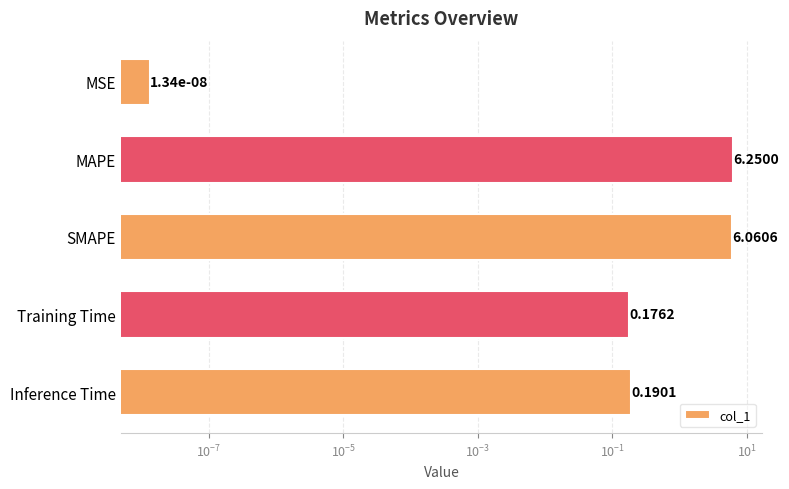

Reading left to right, transcribe all the data shown in this chart.

0.0	6.3	6.1	0.2	0.2